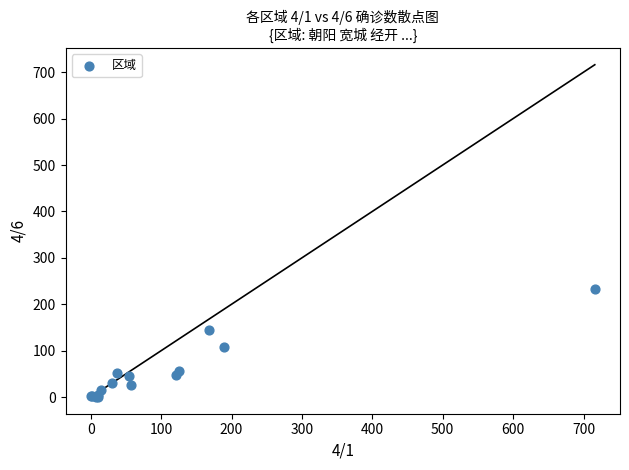

What Y value in the scatter plot is closest to 116?

107